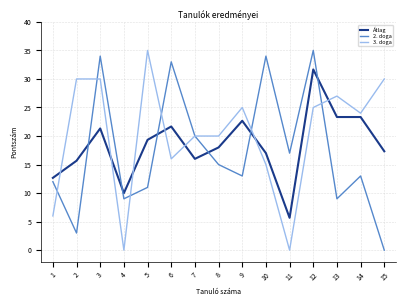

True or false: 2. doga has a value of 14.1 at 13.

False